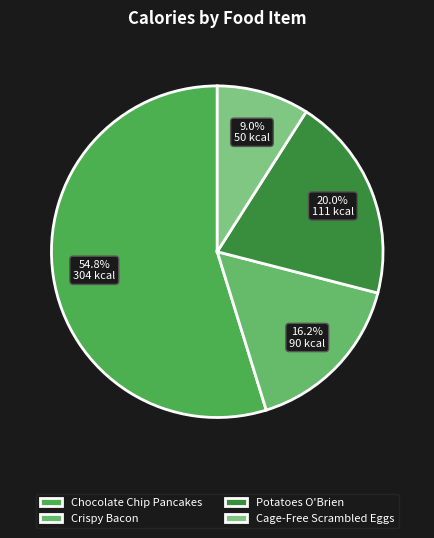

True or false: Crispy Bacon accounts for 8% of the total.

False